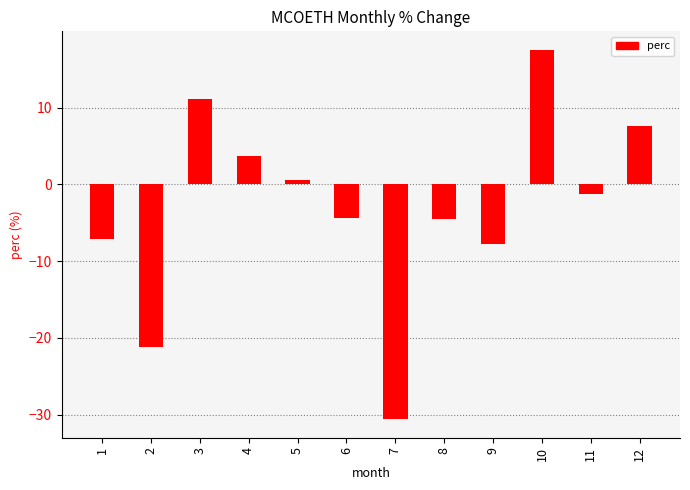

Are the bars horizontal?

No